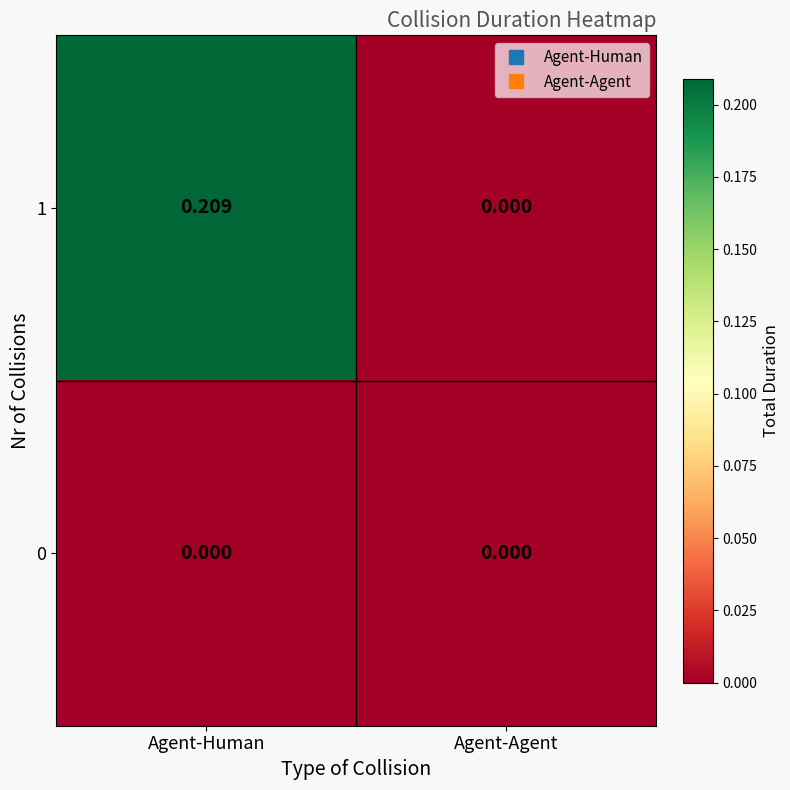

At which label is 1 closest to 0?

Agent-Agent